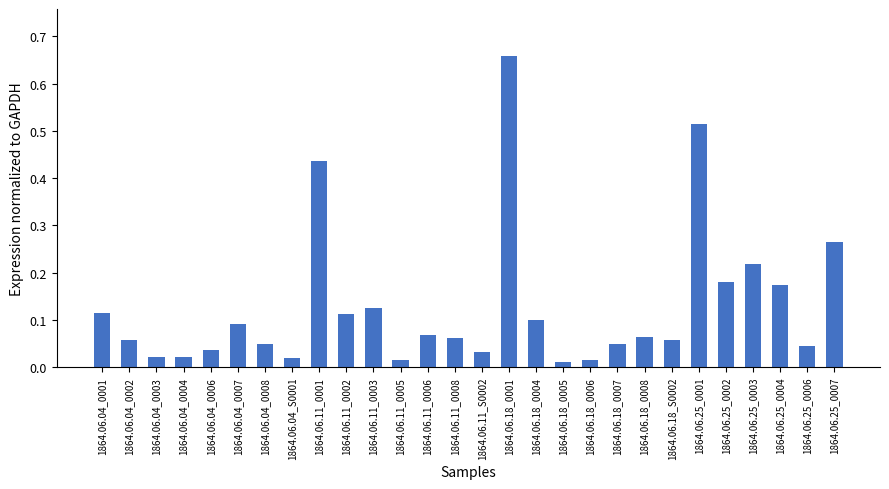

Is it true that the value at 1864.06.18_0008 is 0.1?

True